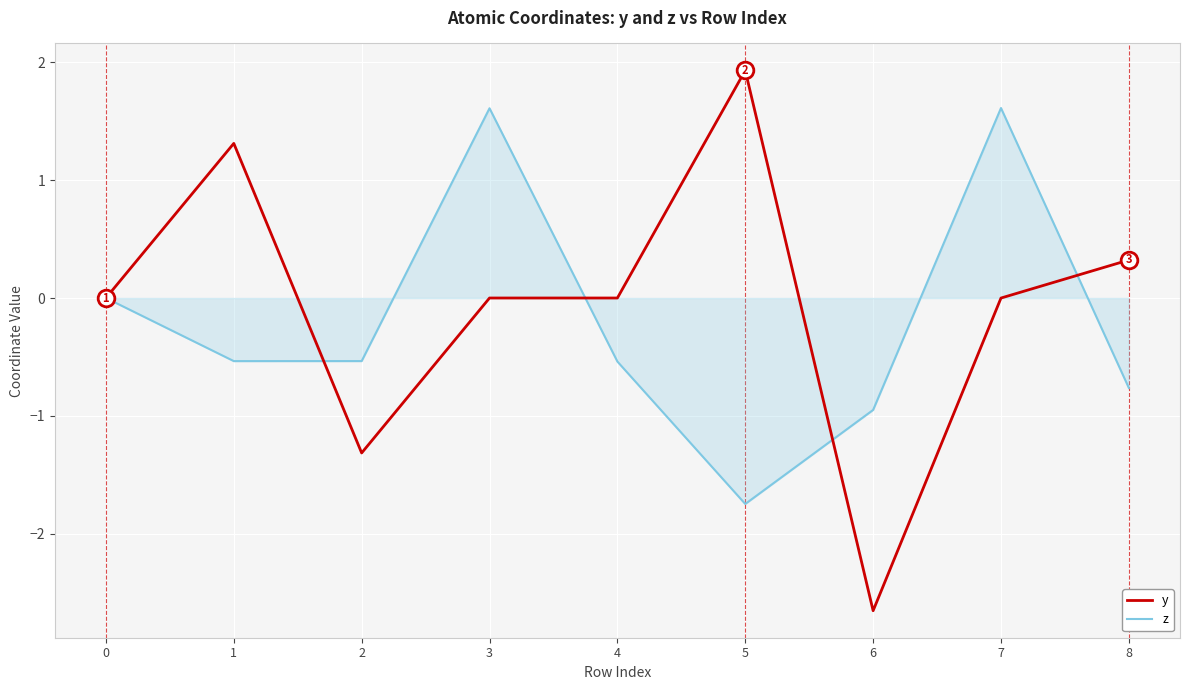

Which series ends up on top after the final intersection of y and z?

y